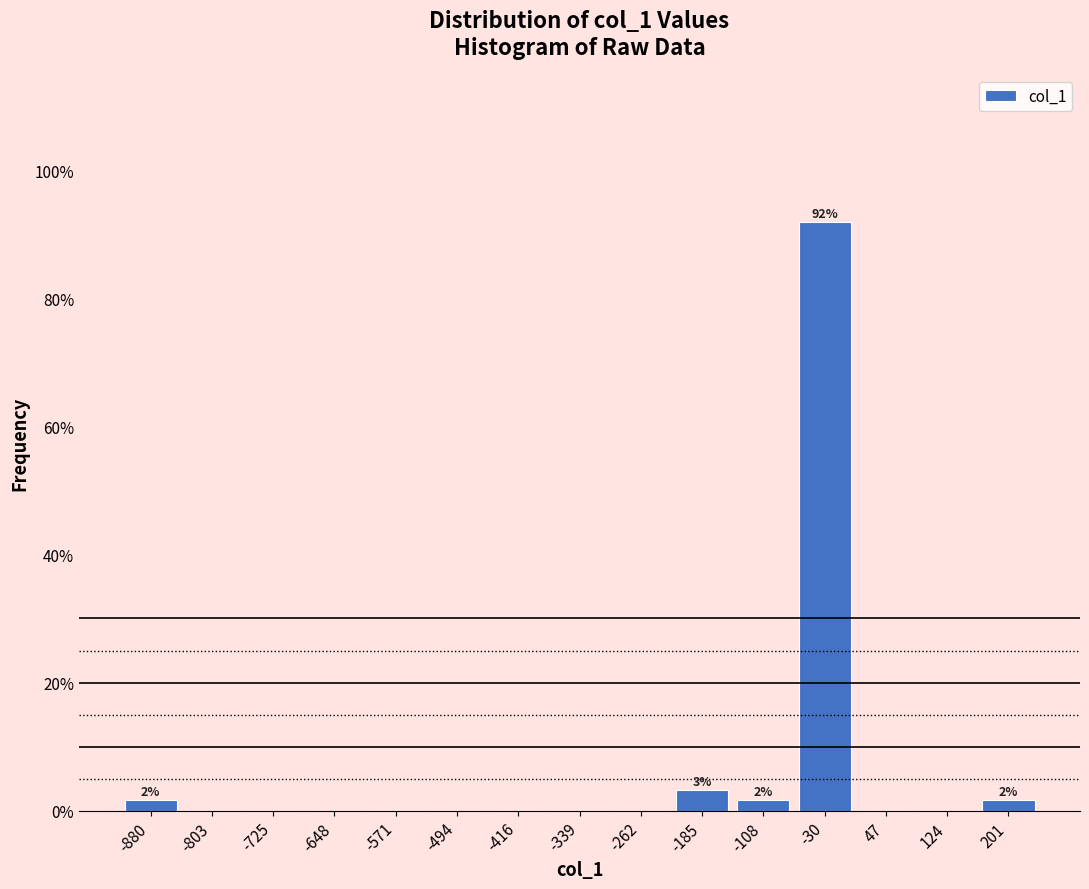

Over which range of the x-axis is the bar tallest?

-70 to 10